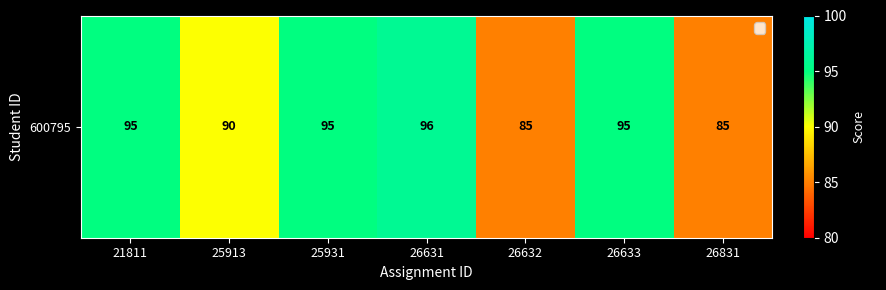

At which label does the data first exceed 95?

26631